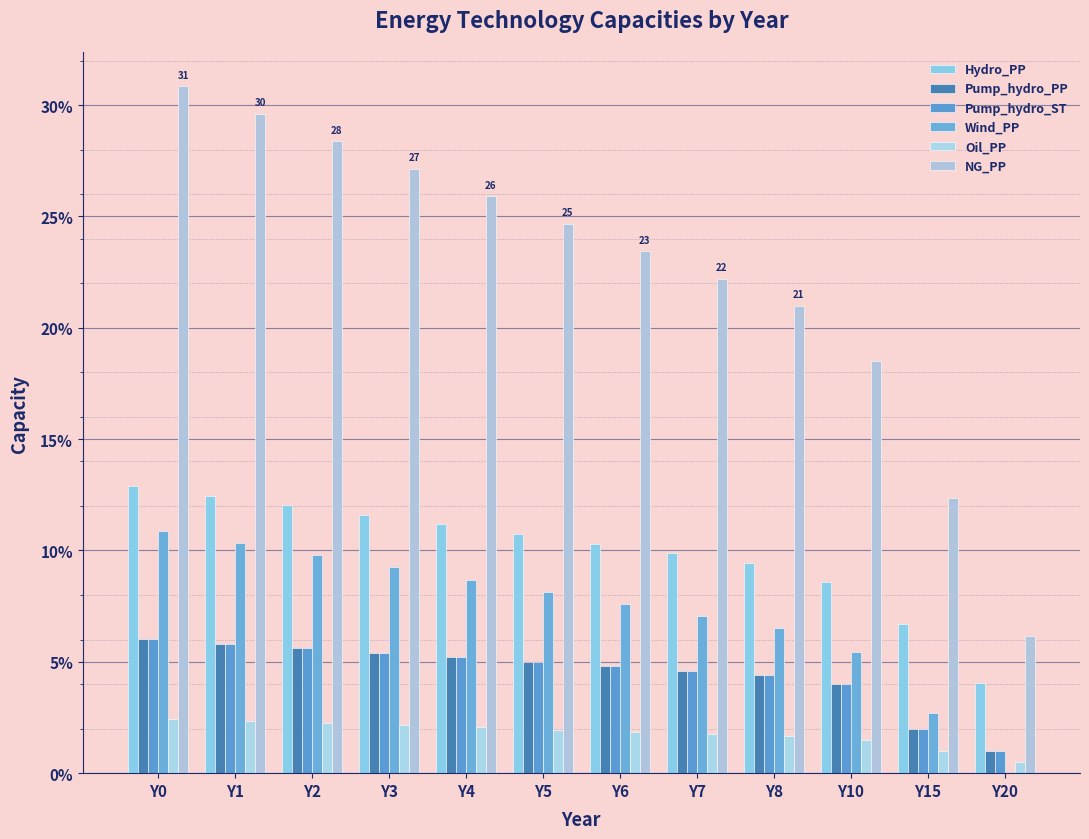

What is the spread (max minus min) of values at Y1?

27.3